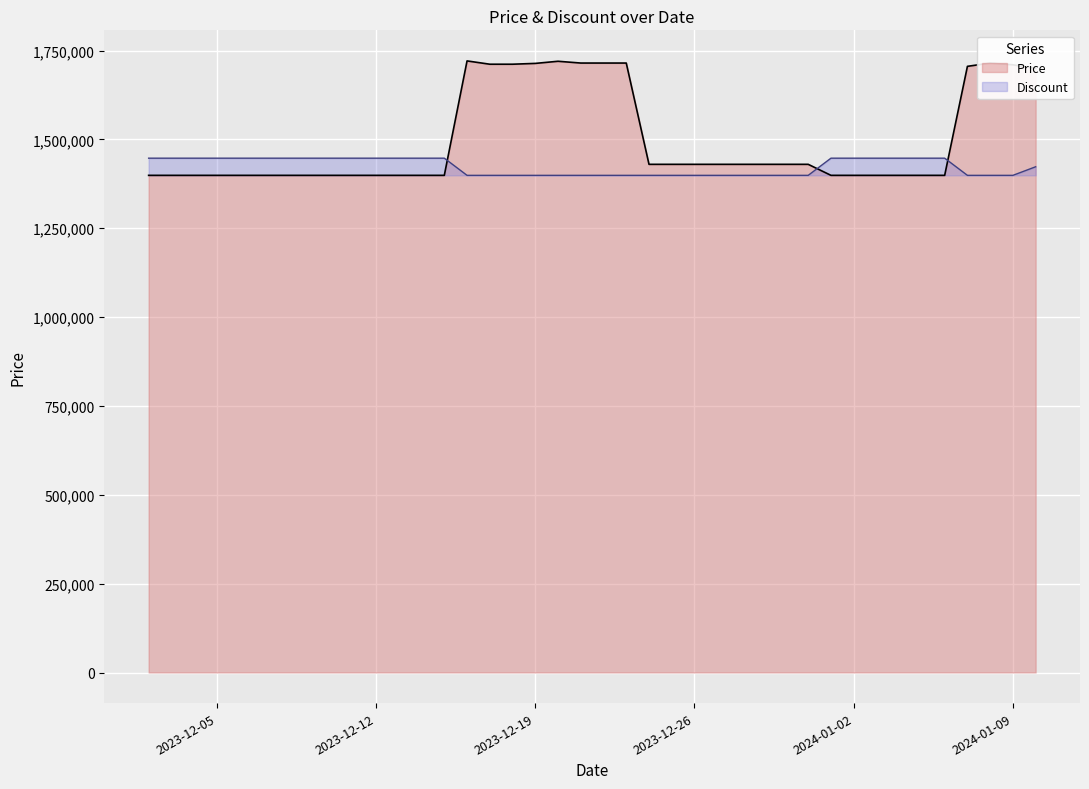

Which series ends up on top after the final intersection of Discount and Price?

Price